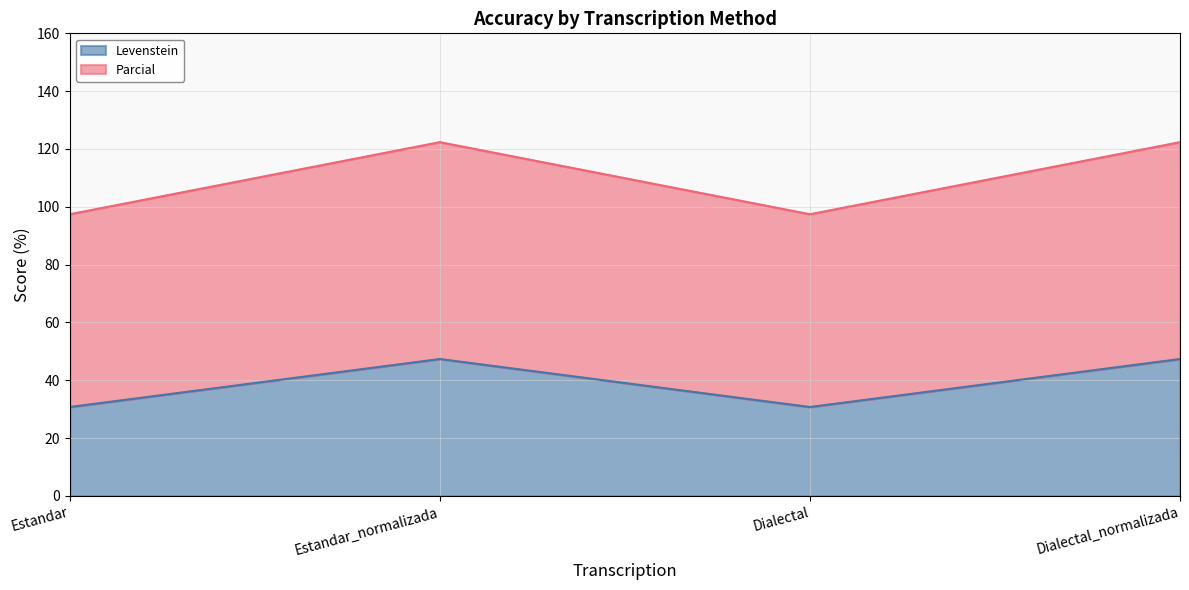

The value of Levenstein at Dialectal_normalizada is 47.4. True or false?

True